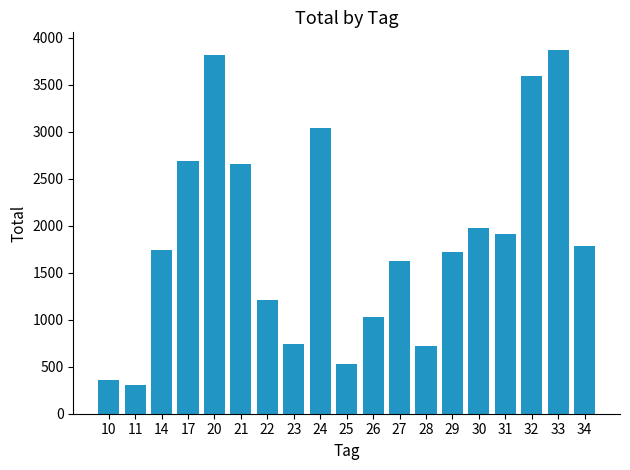

Which has a higher value, 34 or 26?

34